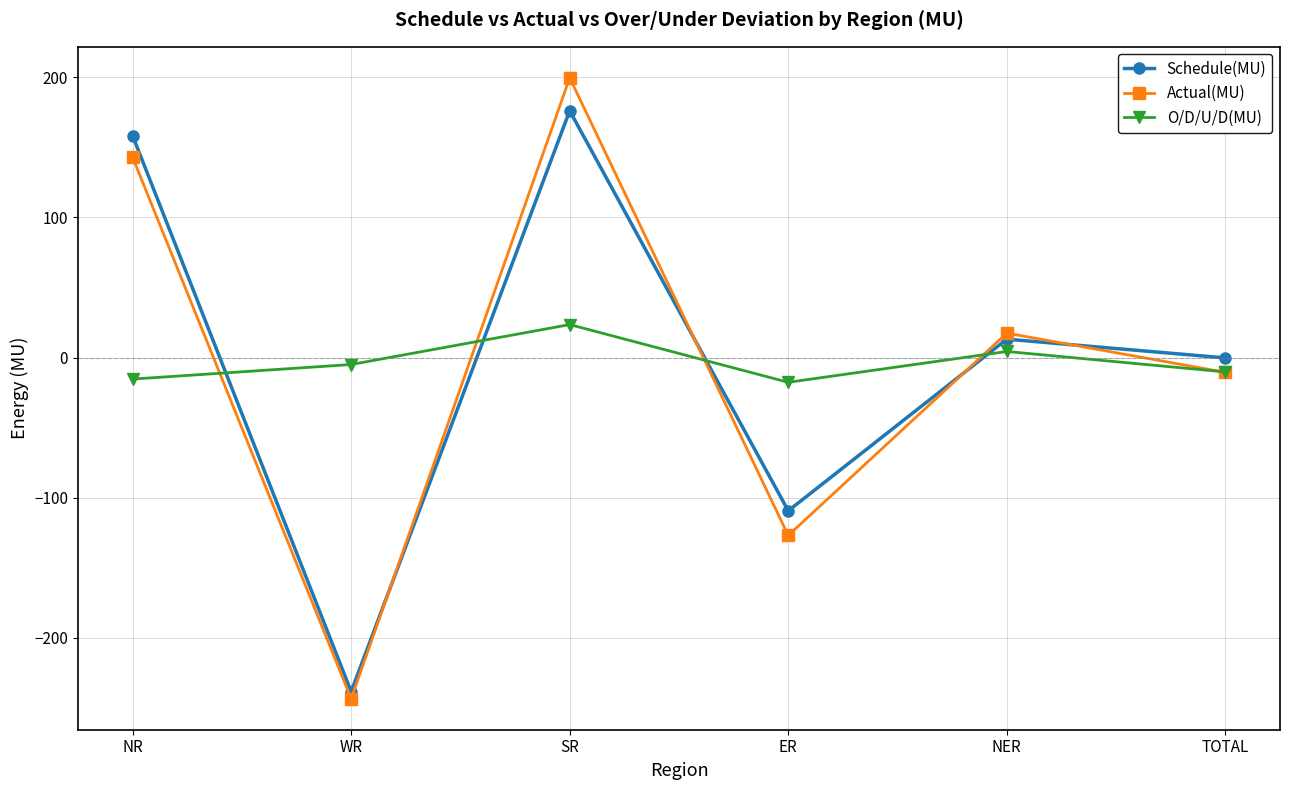

What are all the series names shown in the legend?

Schedule(MU), Actual(MU), O/D/U/D(MU)